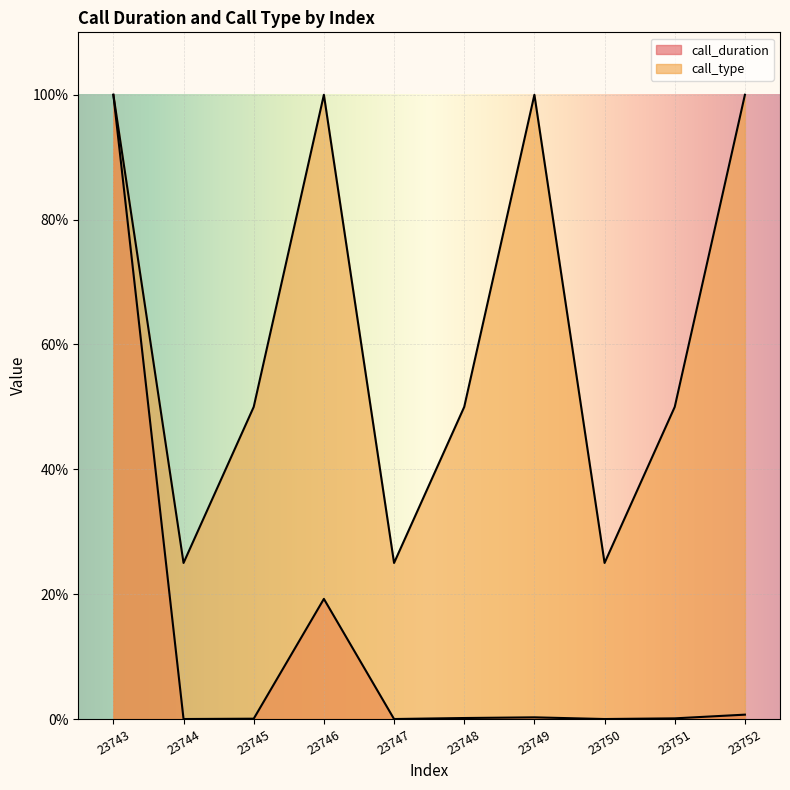

True or false: call_type and call_duration intersect in this chart.

False